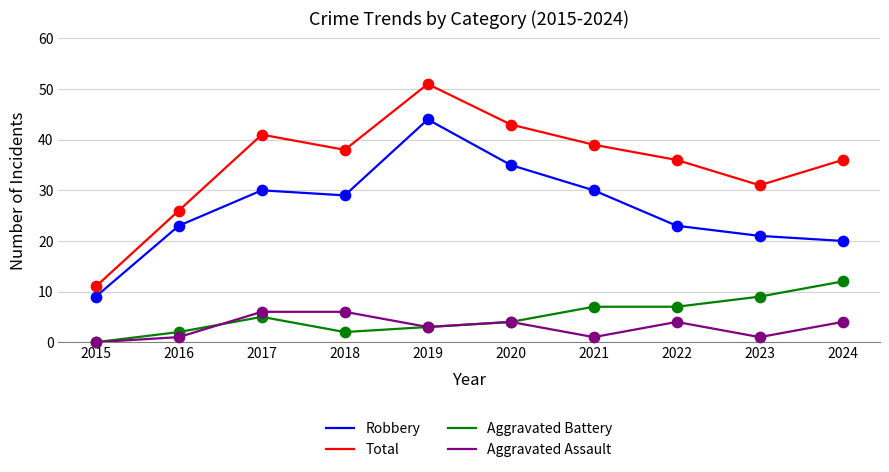

What are all the series names shown in the legend?

Robbery, Total, Aggravated Battery, Aggravated Assault